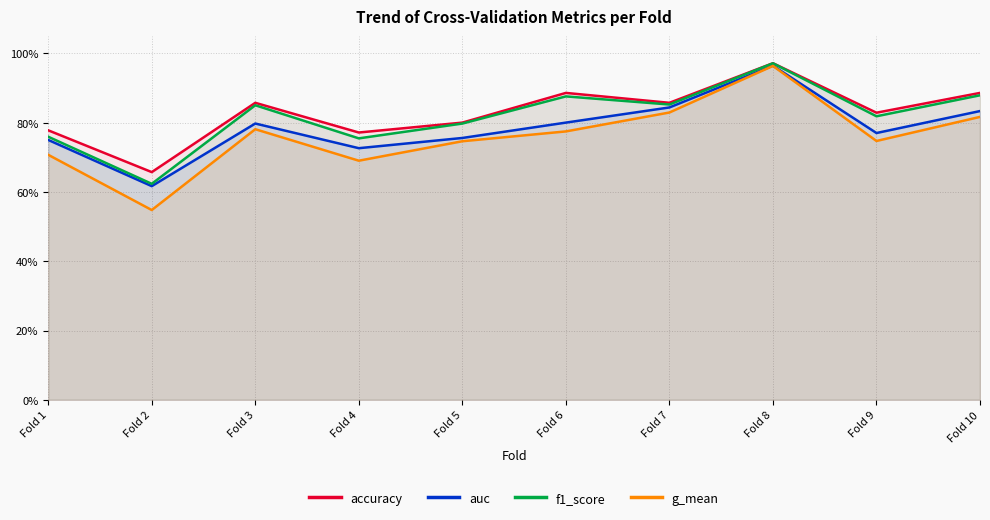

Reading right to left, list all the values displayed in this chart.

accuracy: Fold 10=0.9	Fold 9=0.8	Fold 8=1.0	Fold 7=0.9	Fold 6=0.9	Fold 5=0.8	Fold 4=0.8	Fold 3=0.9	Fold 2=0.7	Fold 1=0.8
auc: Fold 10=0.8	Fold 9=0.8	Fold 8=1.0	Fold 7=0.8	Fold 6=0.8	Fold 5=0.8	Fold 4=0.7	Fold 3=0.8	Fold 2=0.6	Fold 1=0.8
f1_score: Fold 10=0.9	Fold 9=0.8	Fold 8=1.0	Fold 7=0.9	Fold 6=0.9	Fold 5=0.8	Fold 4=0.8	Fold 3=0.9	Fold 2=0.6	Fold 1=0.8
g_mean: Fold 10=0.8	Fold 9=0.7	Fold 8=1.0	Fold 7=0.8	Fold 6=0.8	Fold 5=0.7	Fold 4=0.7	Fold 3=0.8	Fold 2=0.5	Fold 1=0.7